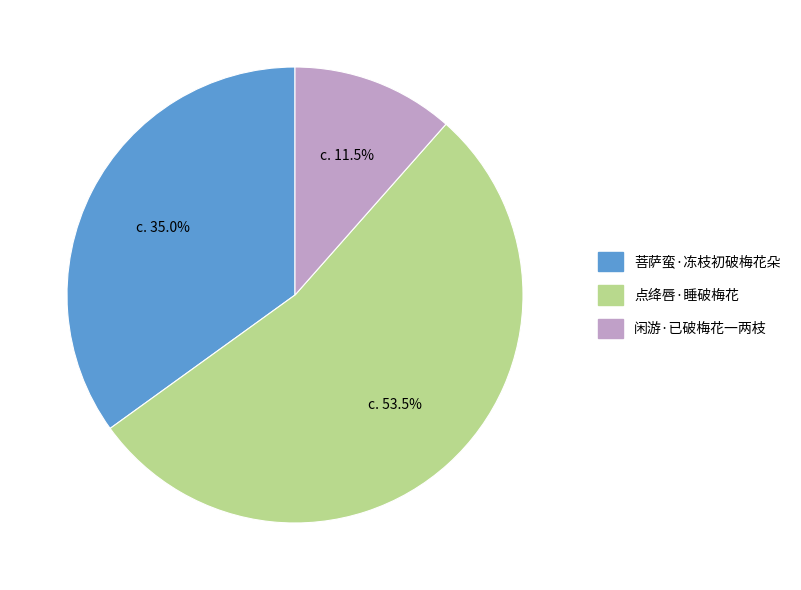

The 闲游·已破梅花一两枝 slice represents 20% of the pie. True or false?

False